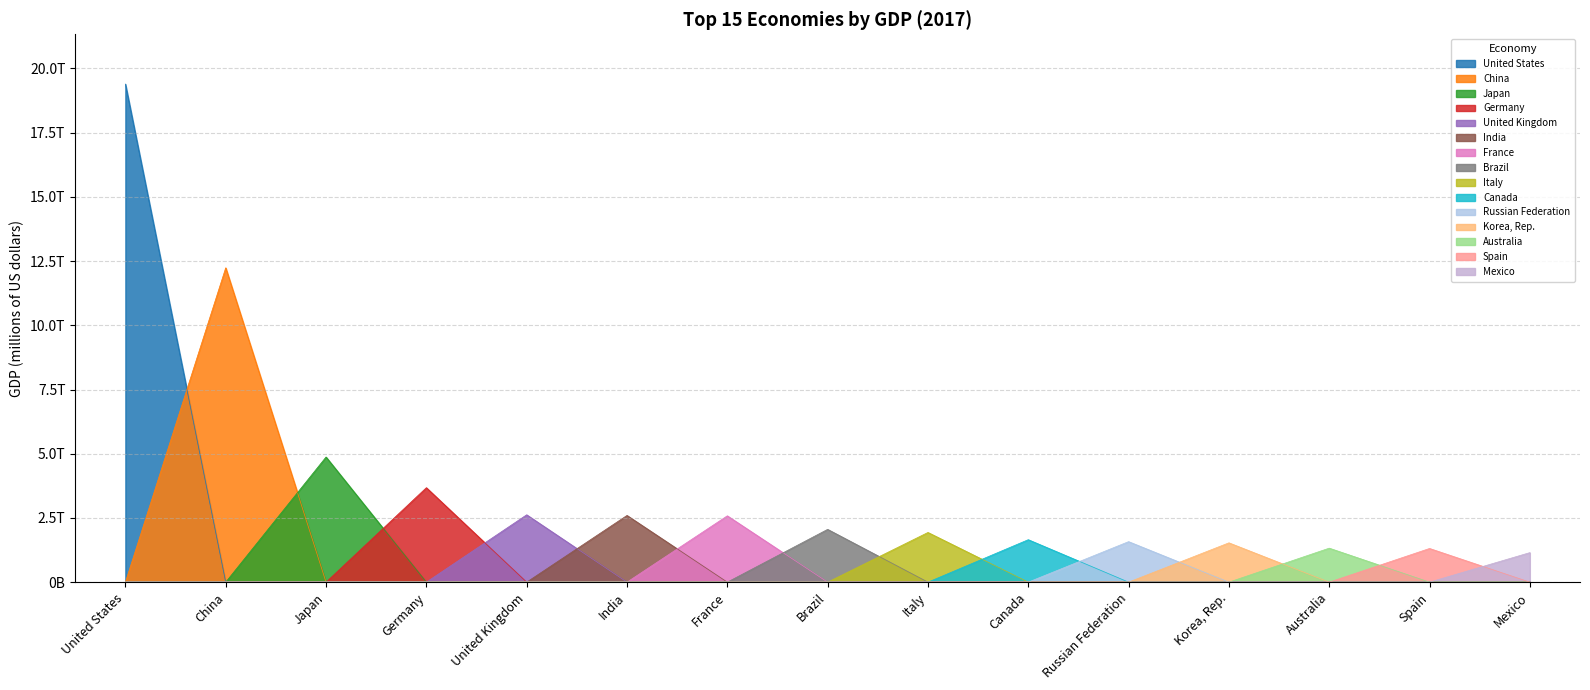

Does the chart display data point markers on the line(s)?

No